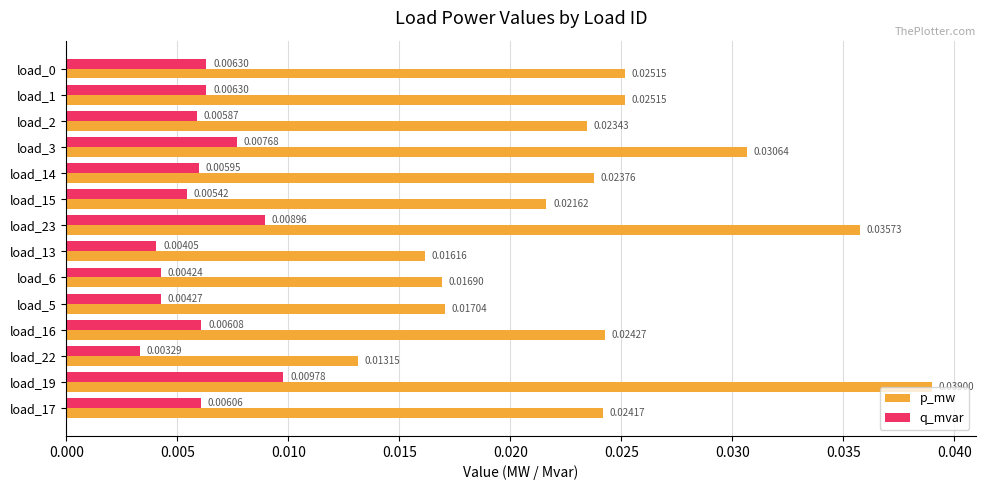

Count the number of categories in the chart.

14